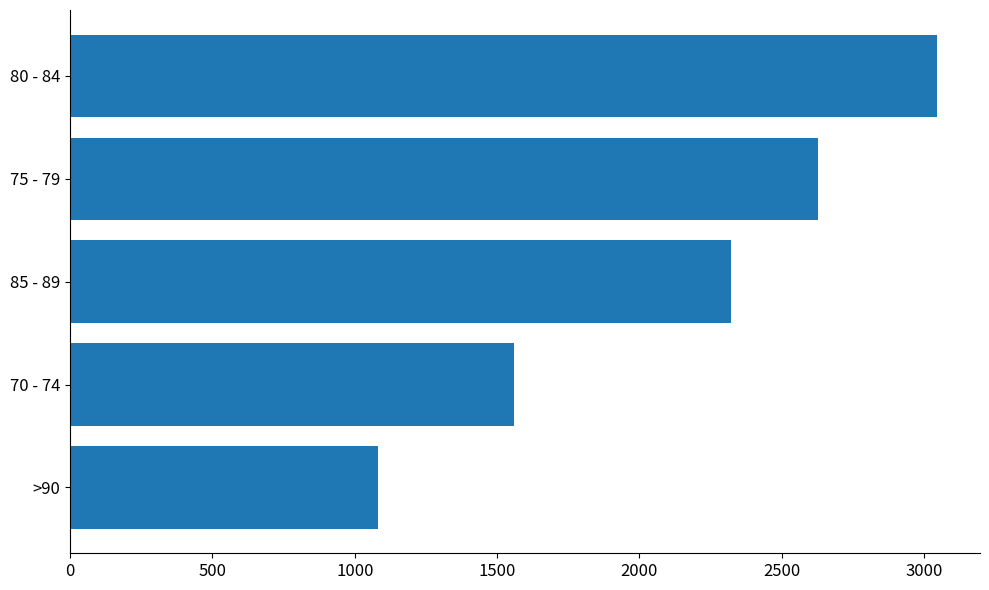

The chart shows a value of 2593 at 70 - 74. True or false?

False